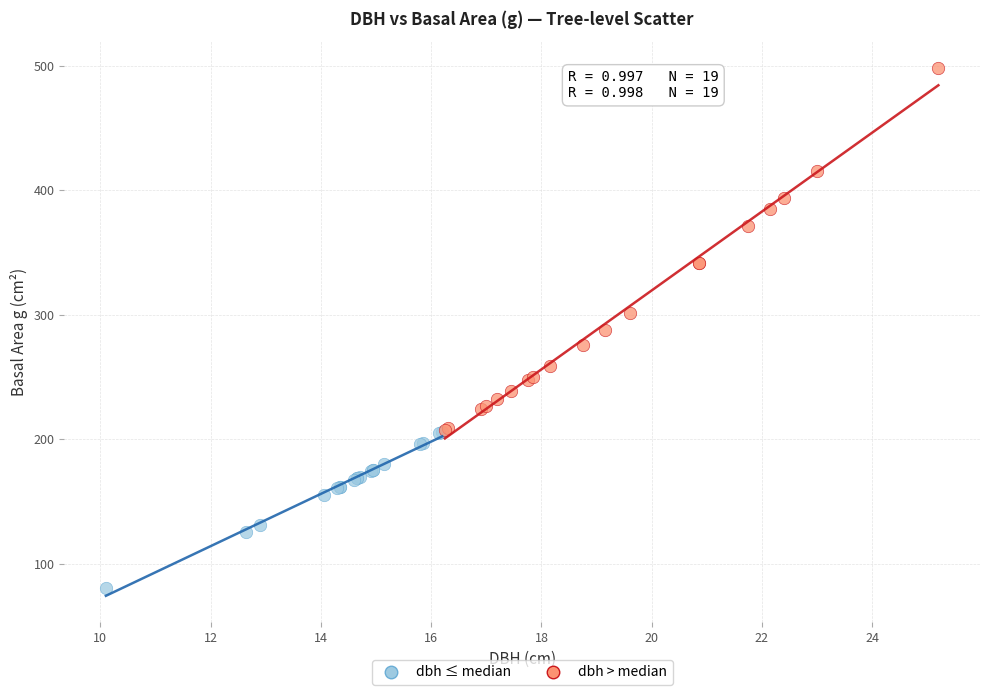

Which series has the largest Y range (max minus min)?

dbh > median